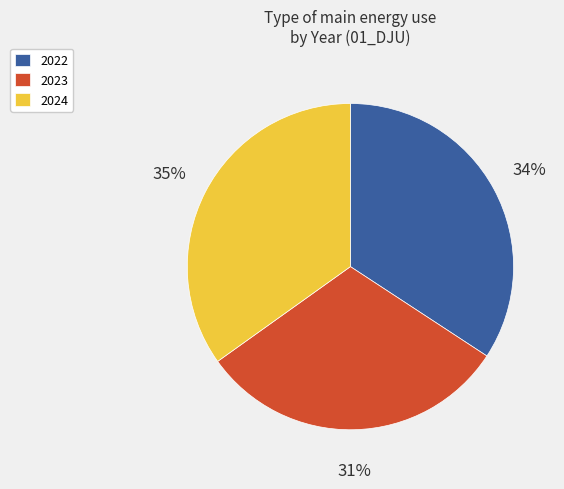

To the nearest percent, what is the average slice percentage?

33%